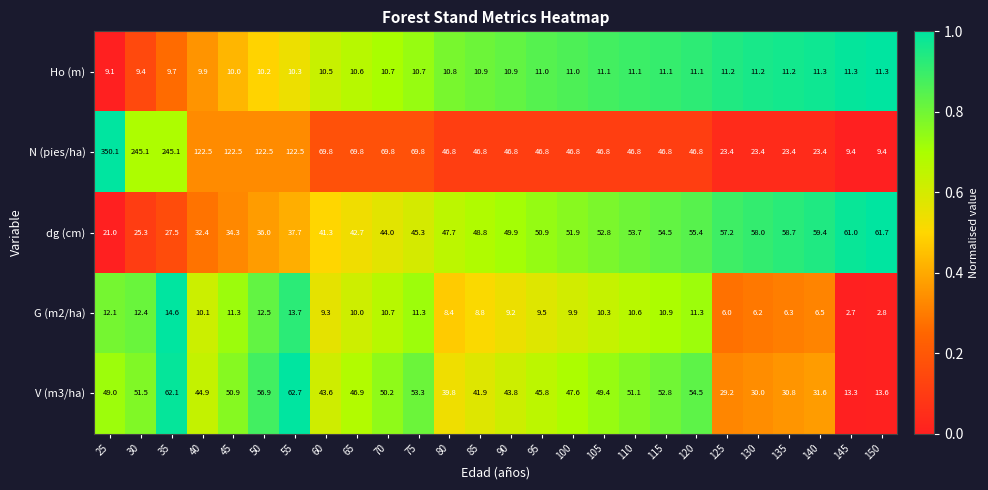

What is the total value across all series at 145?

97.7